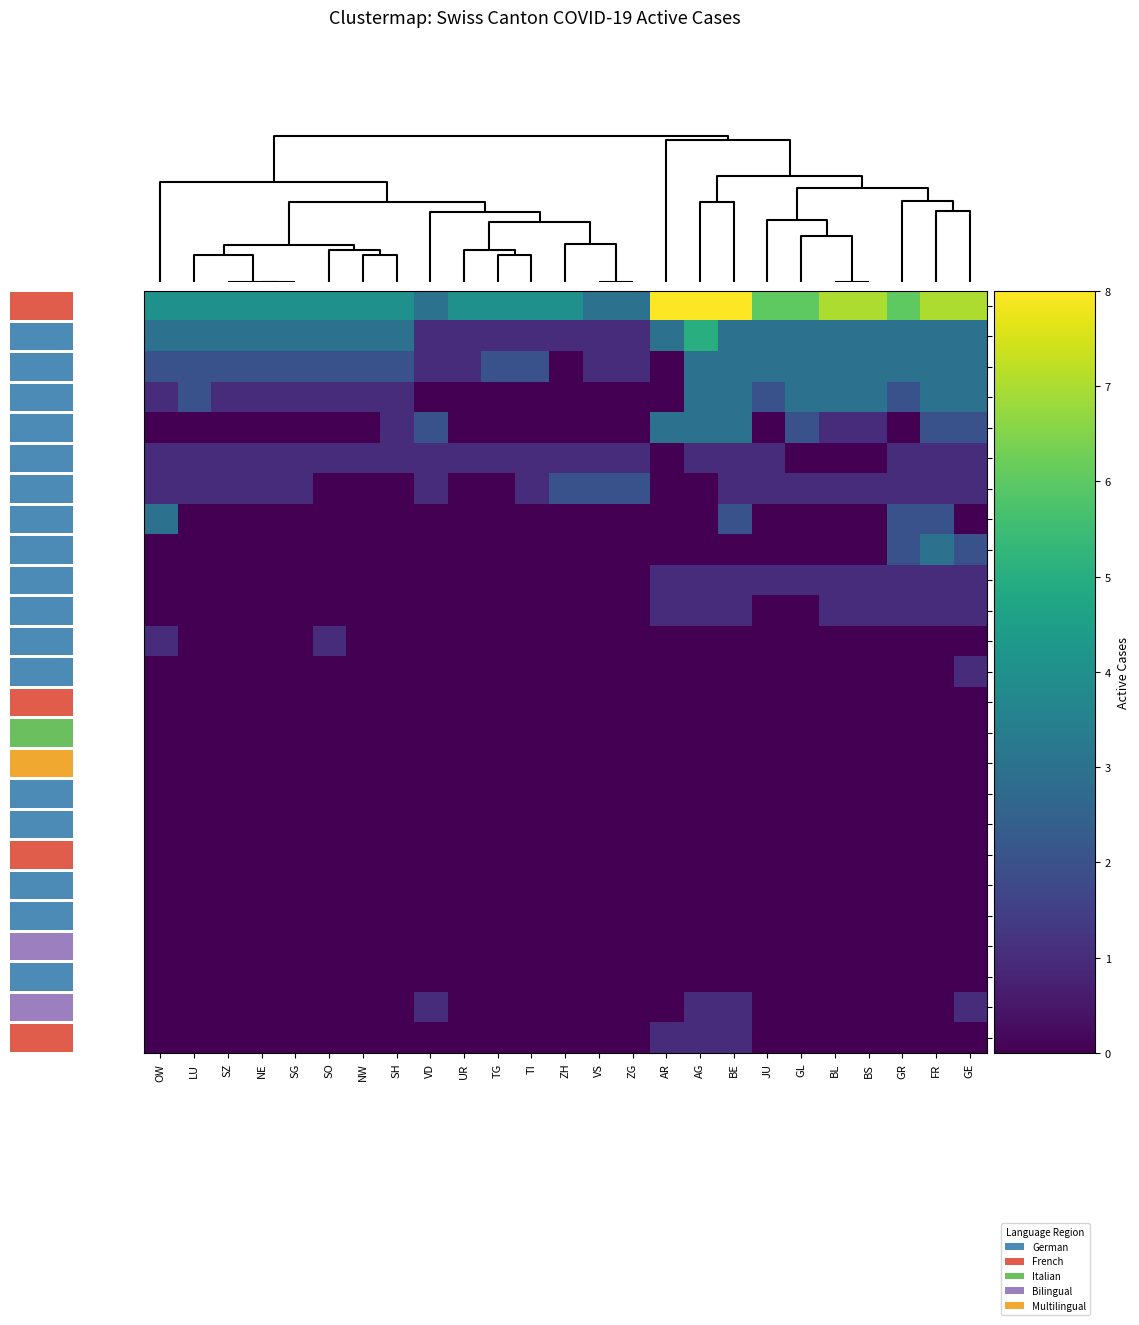

Which series has the widest spread of values?

VD